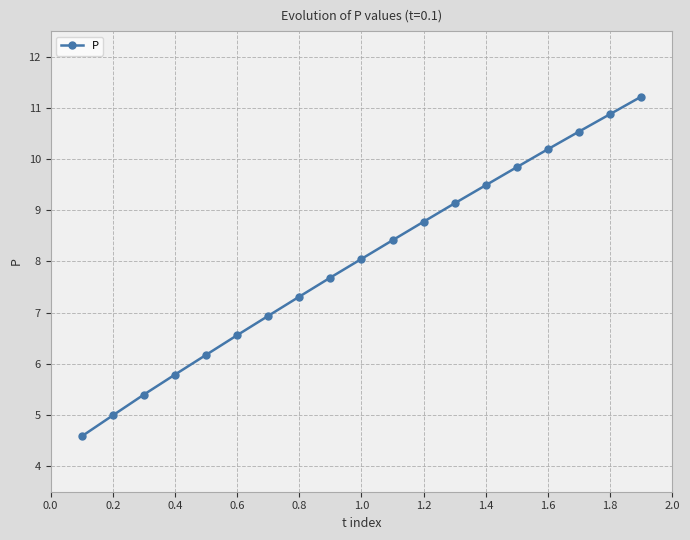

What is the average value?

8.0